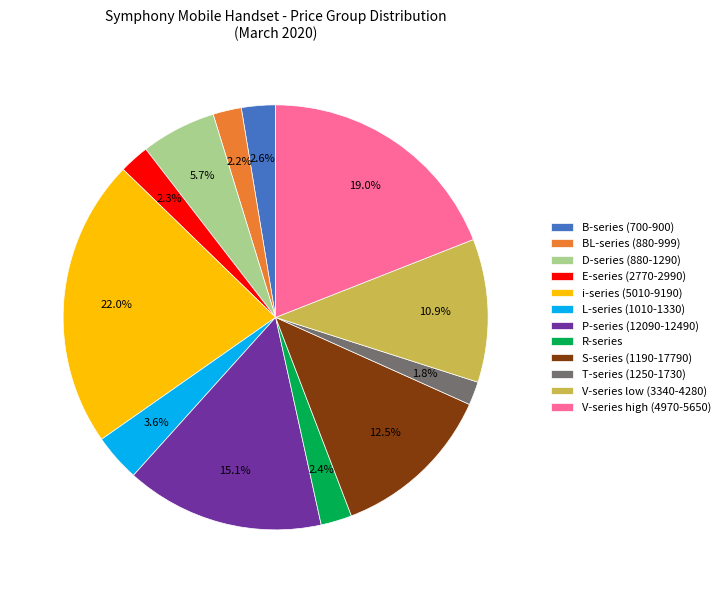

Between D-series (880-1290) and T-series (1250-1730), which is larger?

D-series (880-1290)